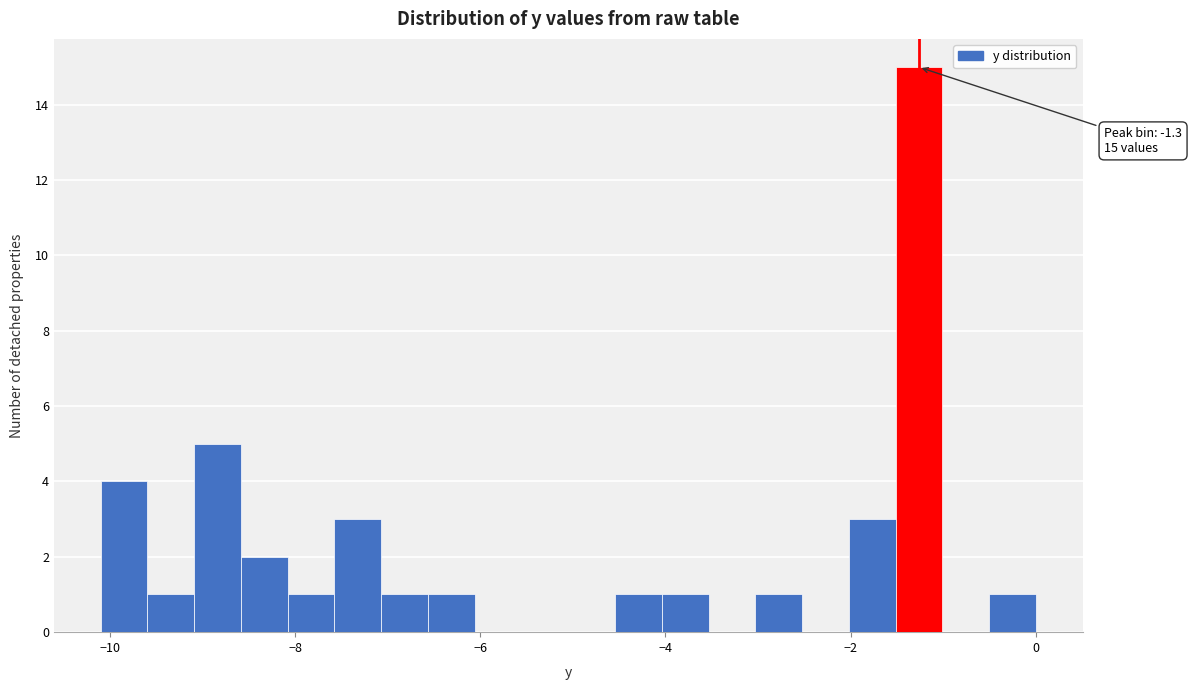

Around what value on the x-axis is the tallest bar? Give the approximate position of its centre, as read against the axis.

-1.2